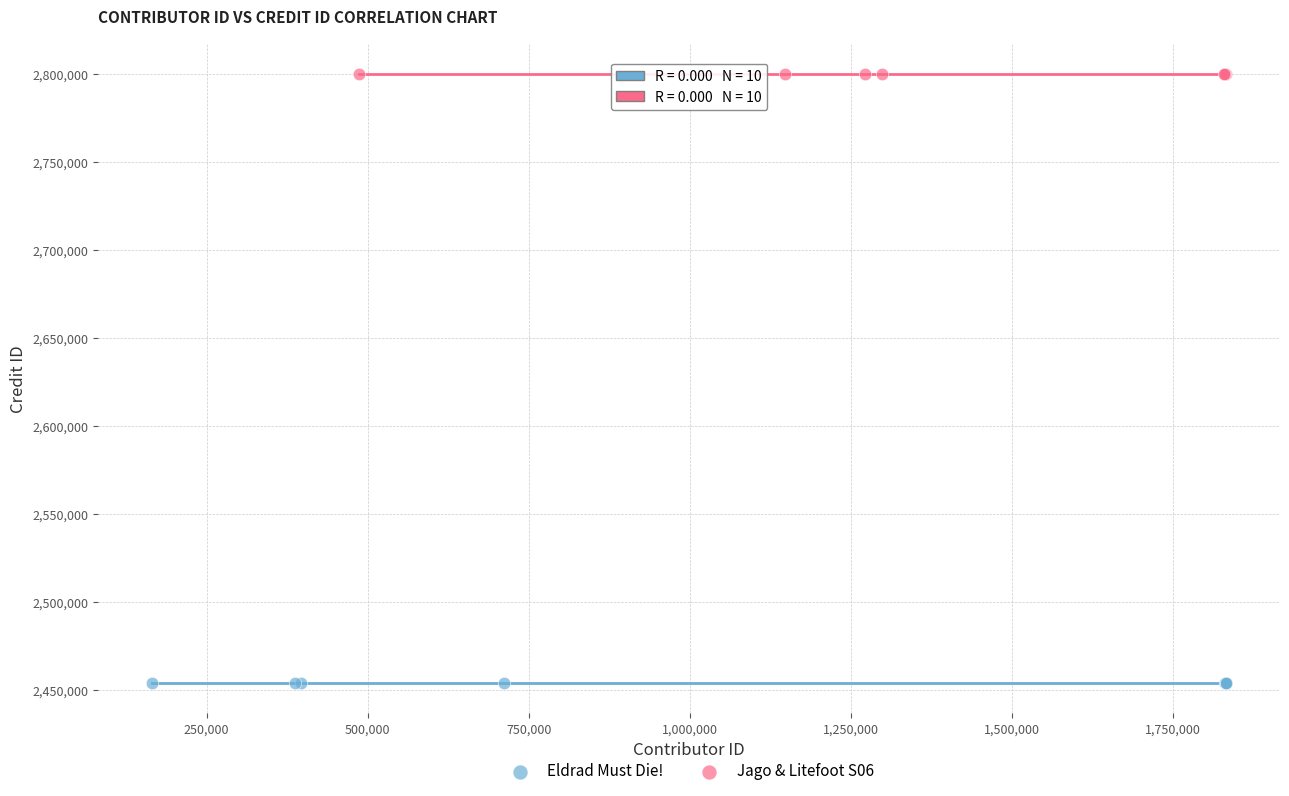

What are all the series names shown in the legend?

Eldrad Must Die!, Jago & Litefoot S06